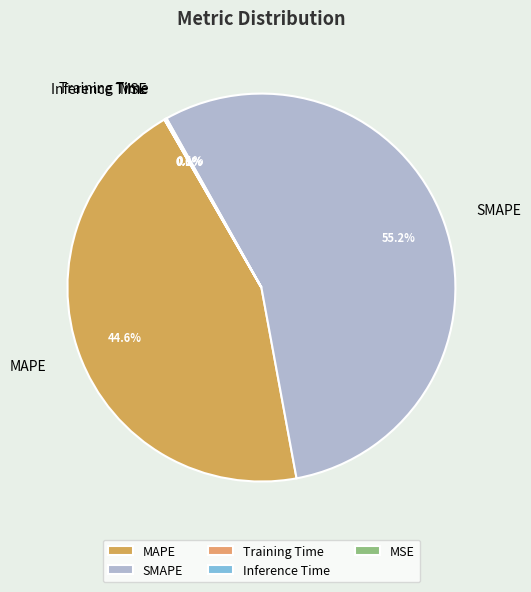

Is SMAPE the majority of the pie?

Yes